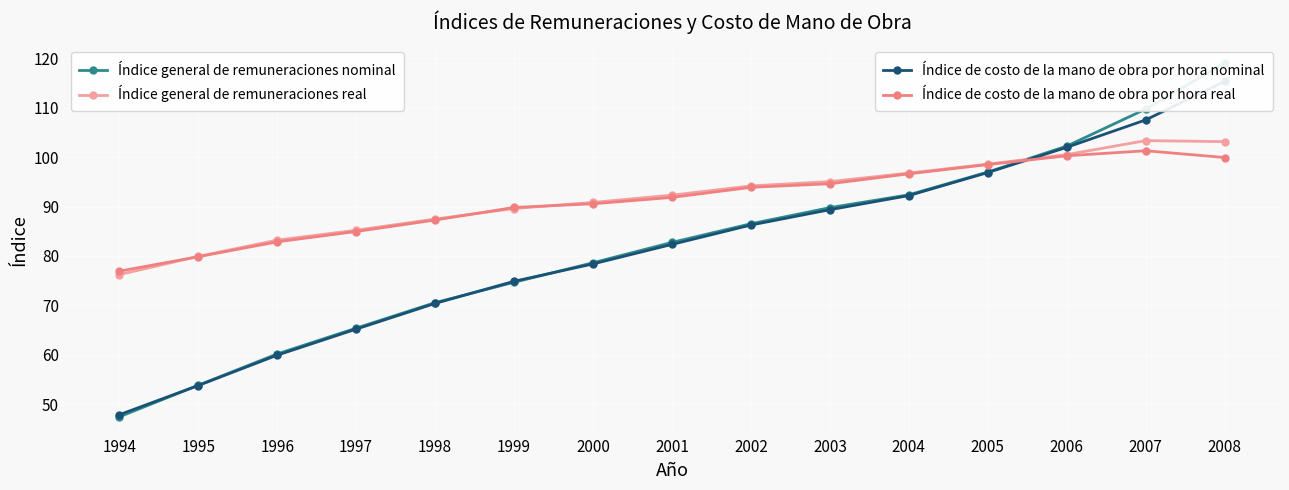

What is the sum of the Índice general de remuneraciones nominal values at 1999 and 2001?

157.4